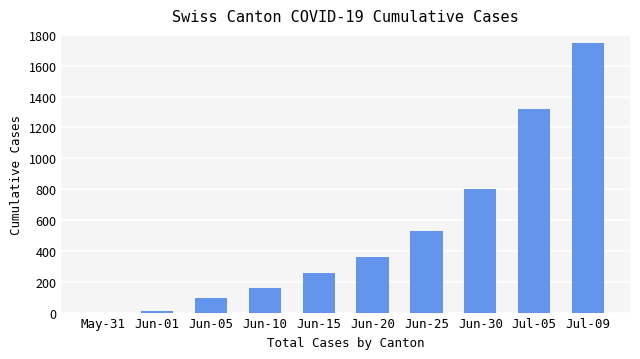

The chart shows a value of 526 at Jun-25. True or false?

True